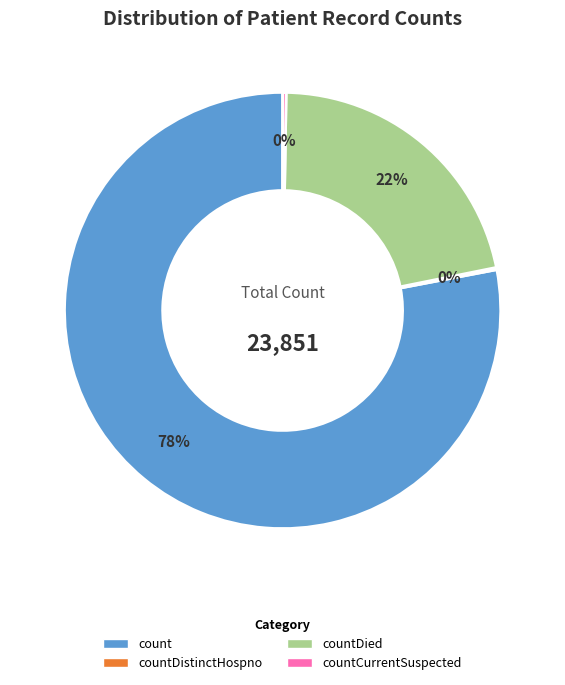

Is there a majority slice in this chart?

Yes